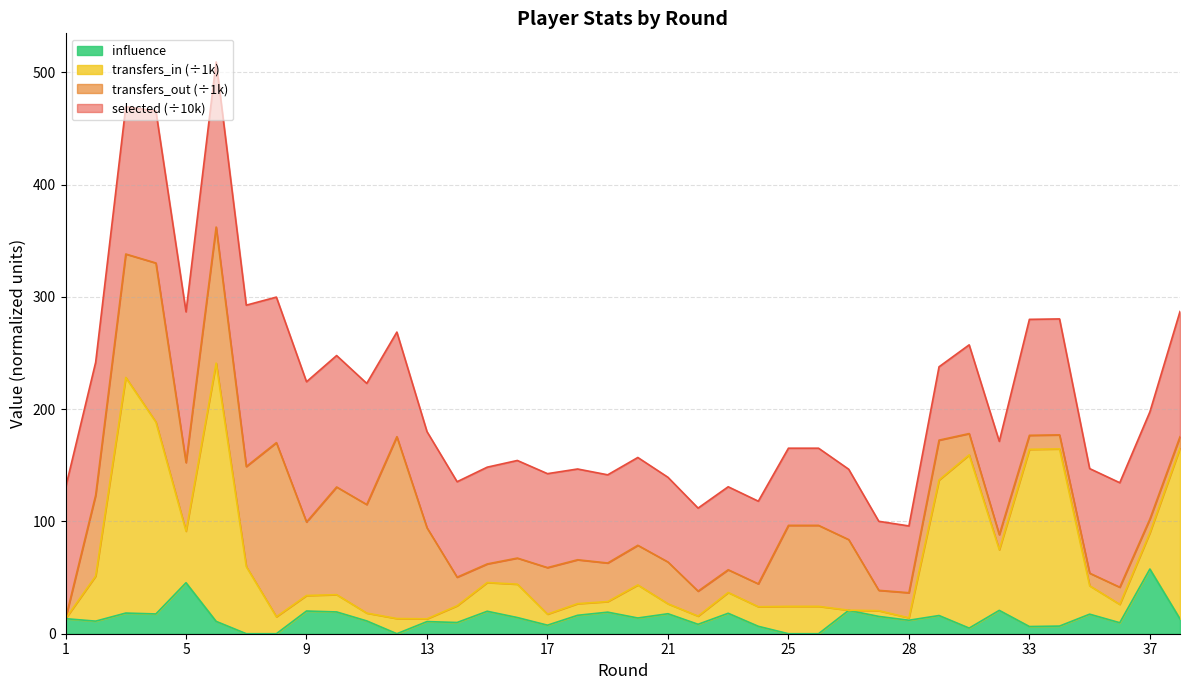

What are all the series names shown in the legend?

influence, transfers_in (÷1k), transfers_out (÷1k), selected (÷10k)